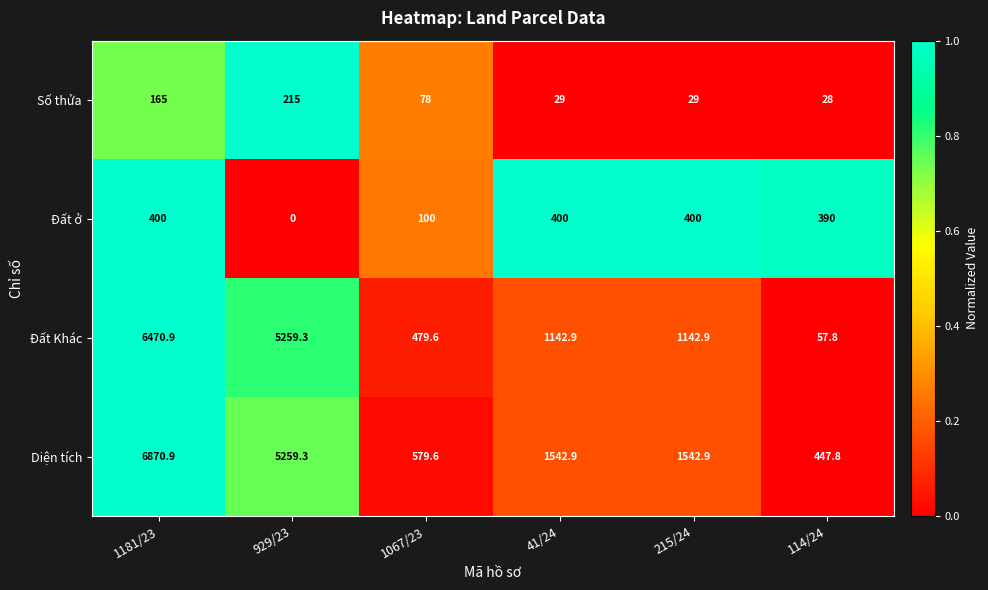

Reading right to left, list all the values displayed in this chart.

Số thửa: 114/24=28.0	215/24=29.0	41/24=29.0	1067/23=78.0	929/23=215.0	1181/23=165.0
Đất ở: 114/24=390.0	215/24=400.0	41/24=400.0	1067/23=100.0	929/23=0.0	1181/23=400.0
Đất Khác: 114/24=57.8	215/24=1142.9	41/24=1142.9	1067/23=479.6	929/23=5259.3	1181/23=6470.9
Diện tích: 114/24=447.8	215/24=1542.9	41/24=1542.9	1067/23=579.6	929/23=5259.3	1181/23=6870.9